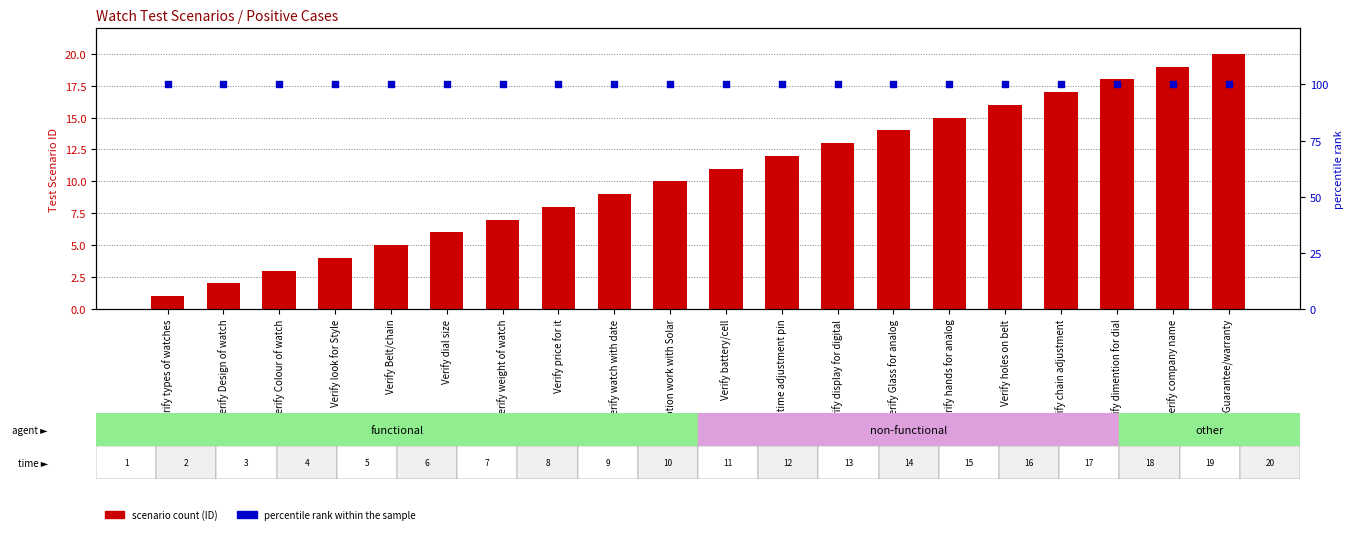

What is the total value across all series at Verify chain adjustment?

117